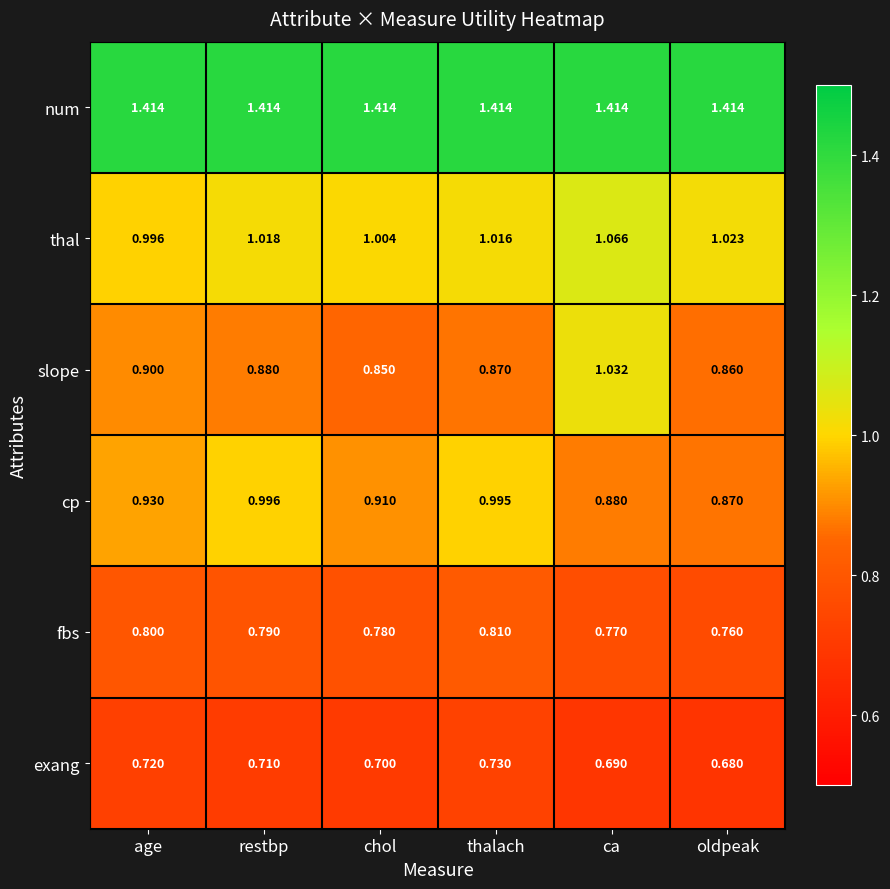

Which category has the lowest value in the cp series?

oldpeak